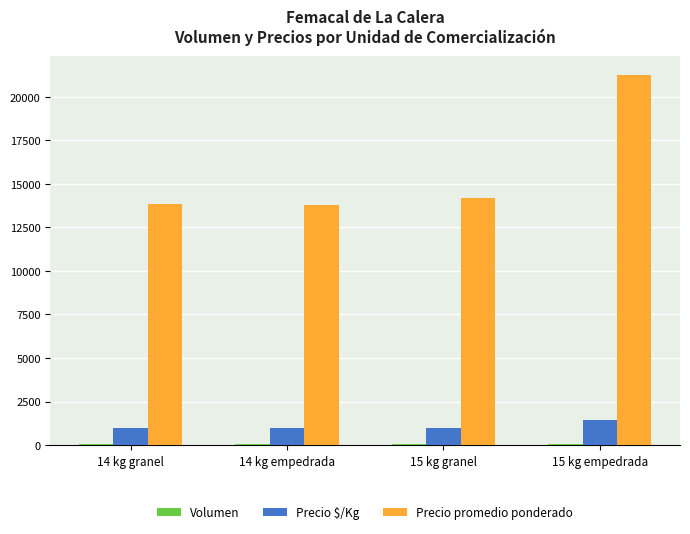

Does the chart contain stacked bars?

No